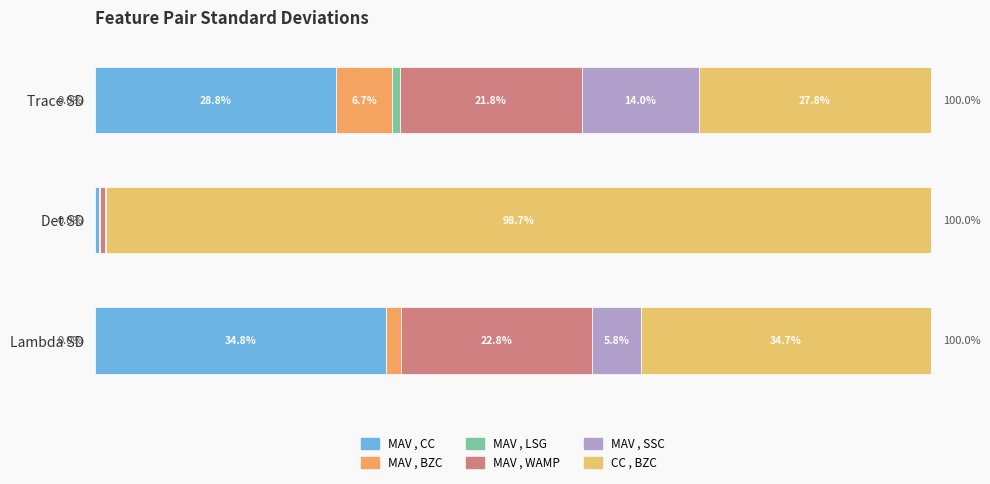

What is the sum of all MAV , CC values?

64.0